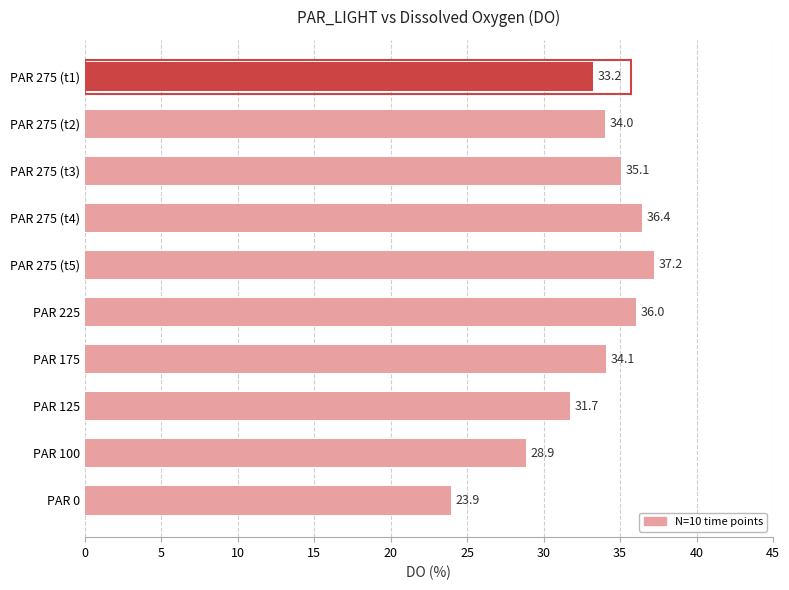

What is the average value?

33.1